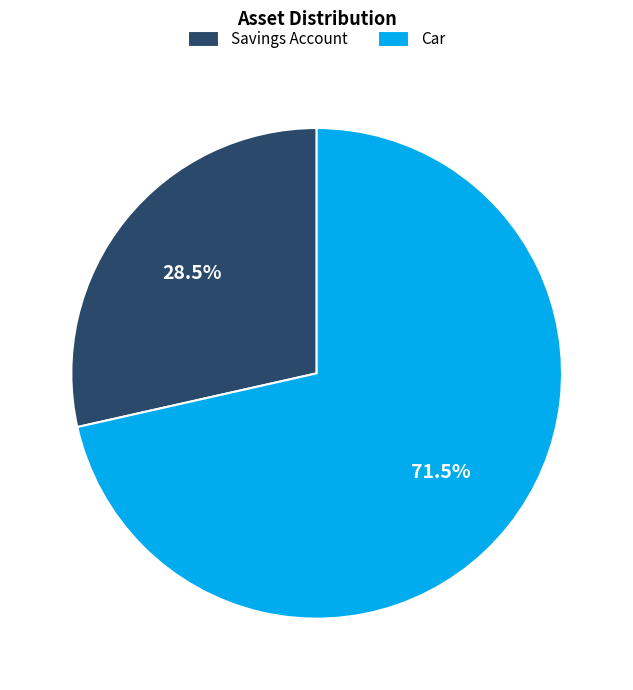

Is there a majority slice in this chart?

Yes